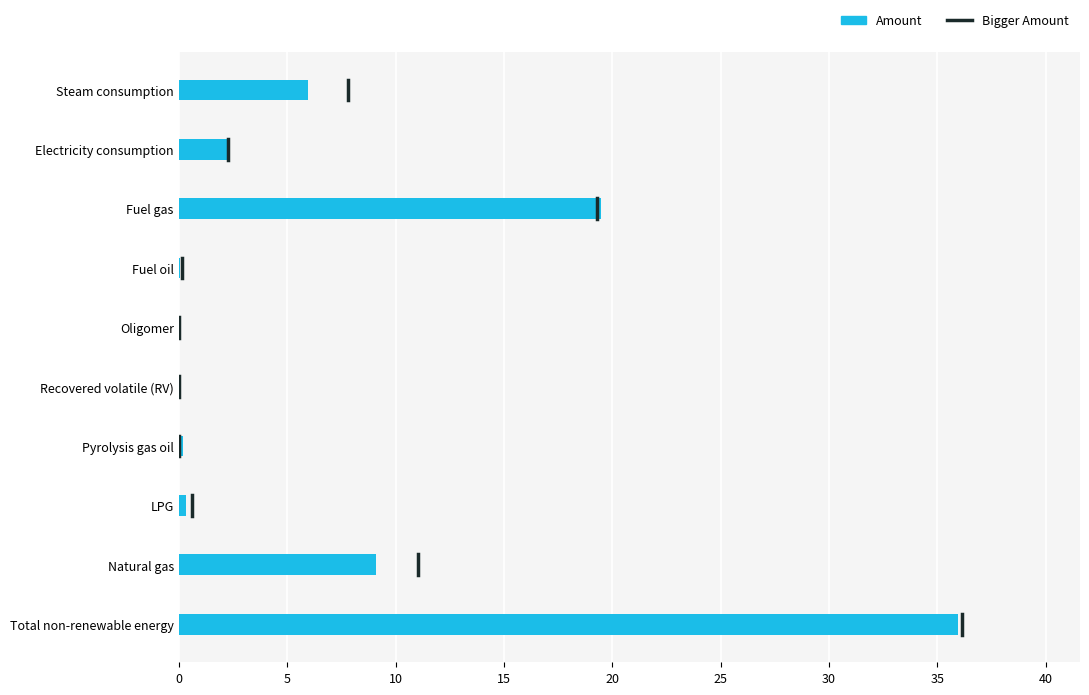

Between Steam consumption and LPG, which is larger?

Steam consumption